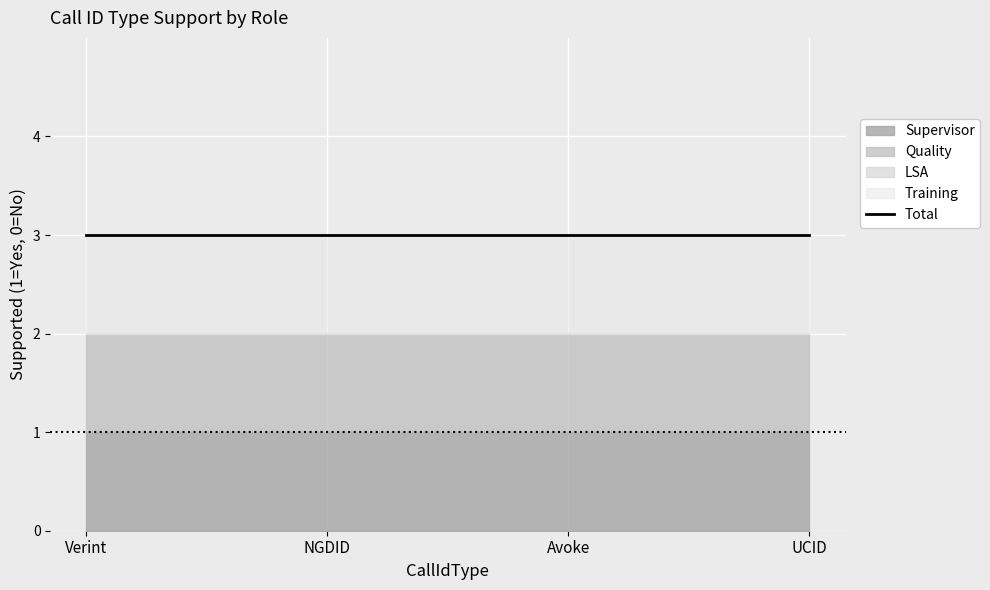

At how many categories does at least one series exceed 0?

4